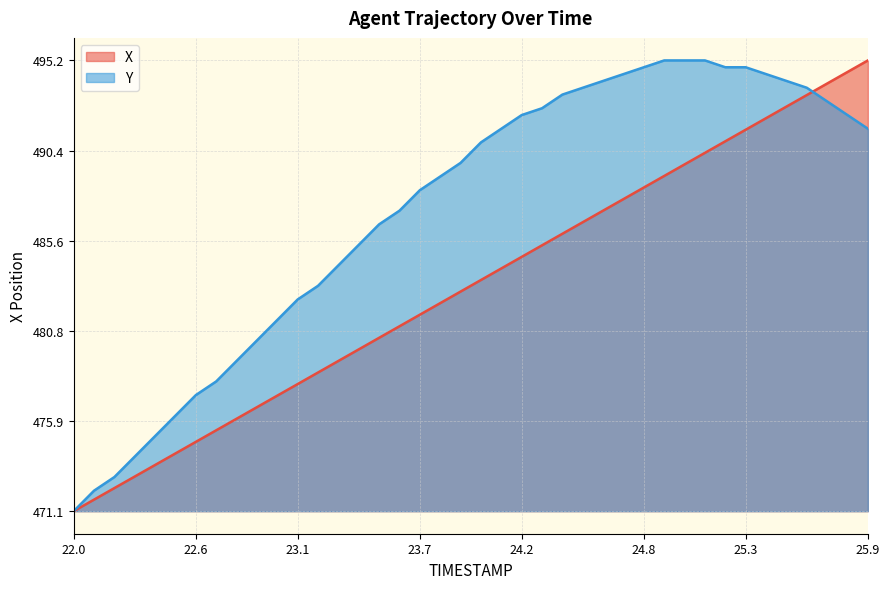

Between 24.8 and 25.2, which is larger?

25.2